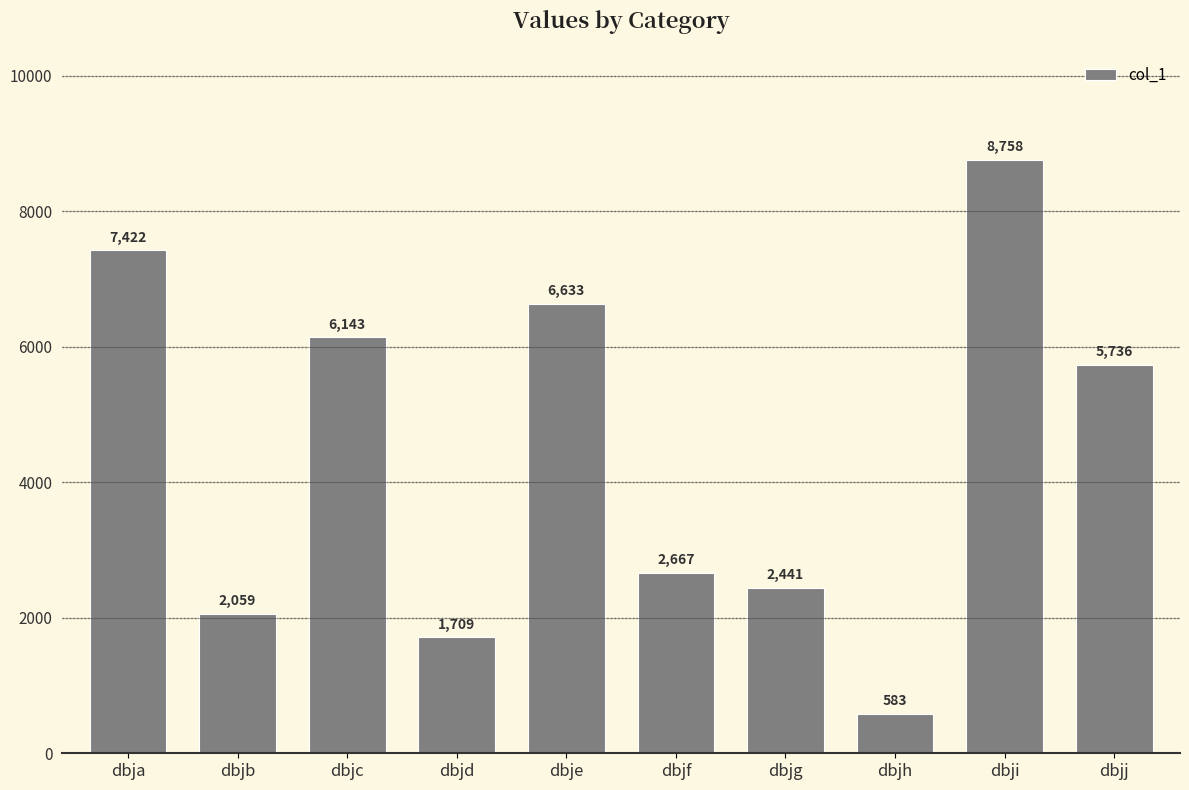

What is the ratio of the value at dbjc to the value at dbjf?

2.3